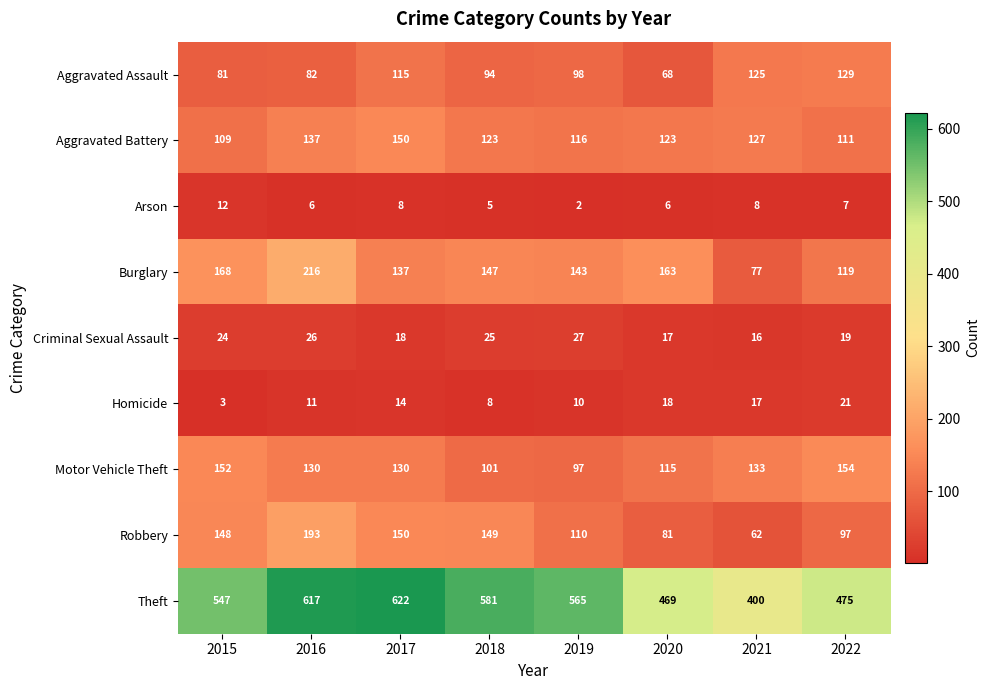

At which label does Motor Vehicle Theft first exceed 130?

2015